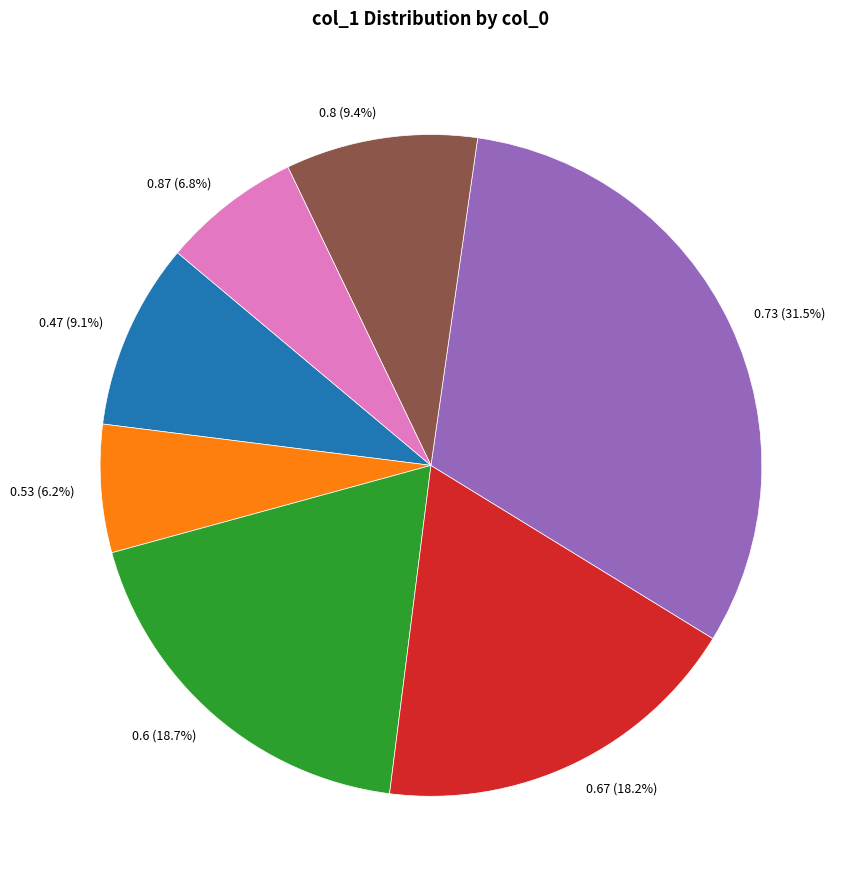

Do 0.87 and 0.53 together represent more than half of the pie?

No